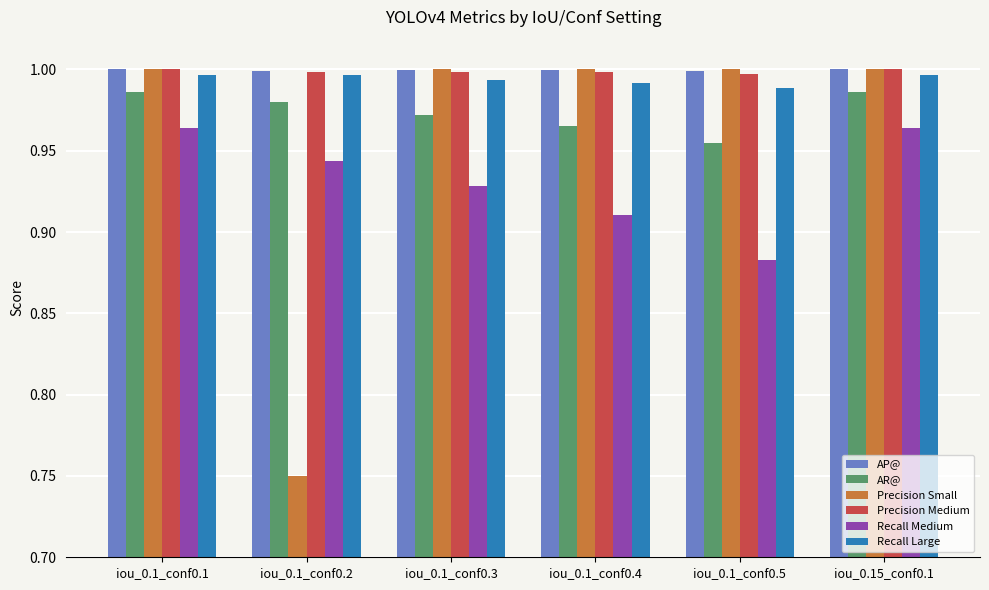

Is it true that AP@ equals 1.0 at iou_0.1_conf0.3?

True